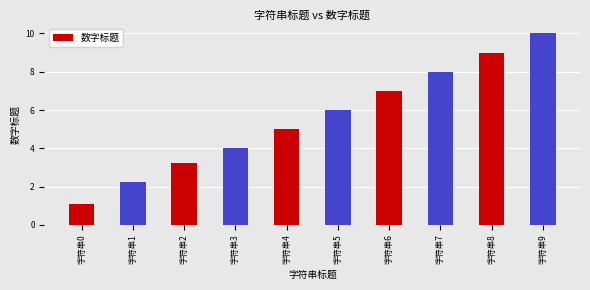

What is the difference between the values at 字符串3 and 字符串9?

6.0